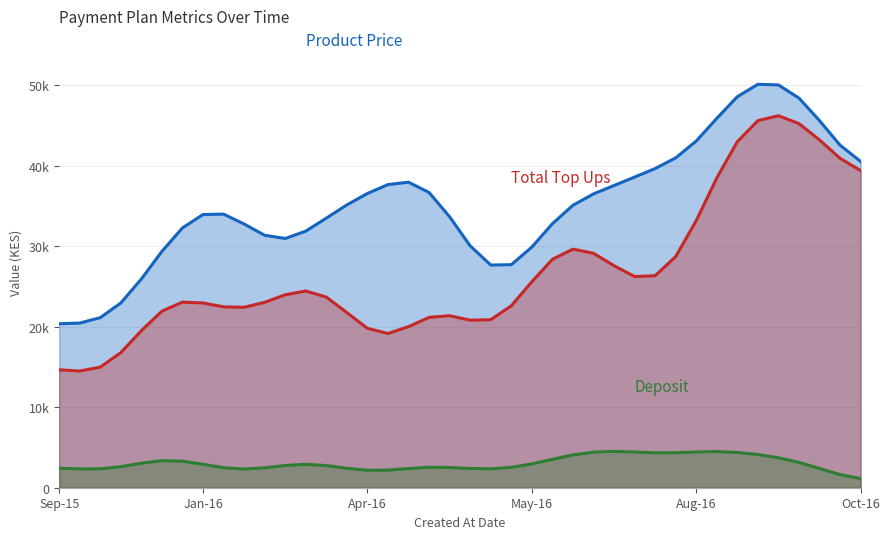

Which has a higher value, Aug-16 or Dec-15?

Aug-16